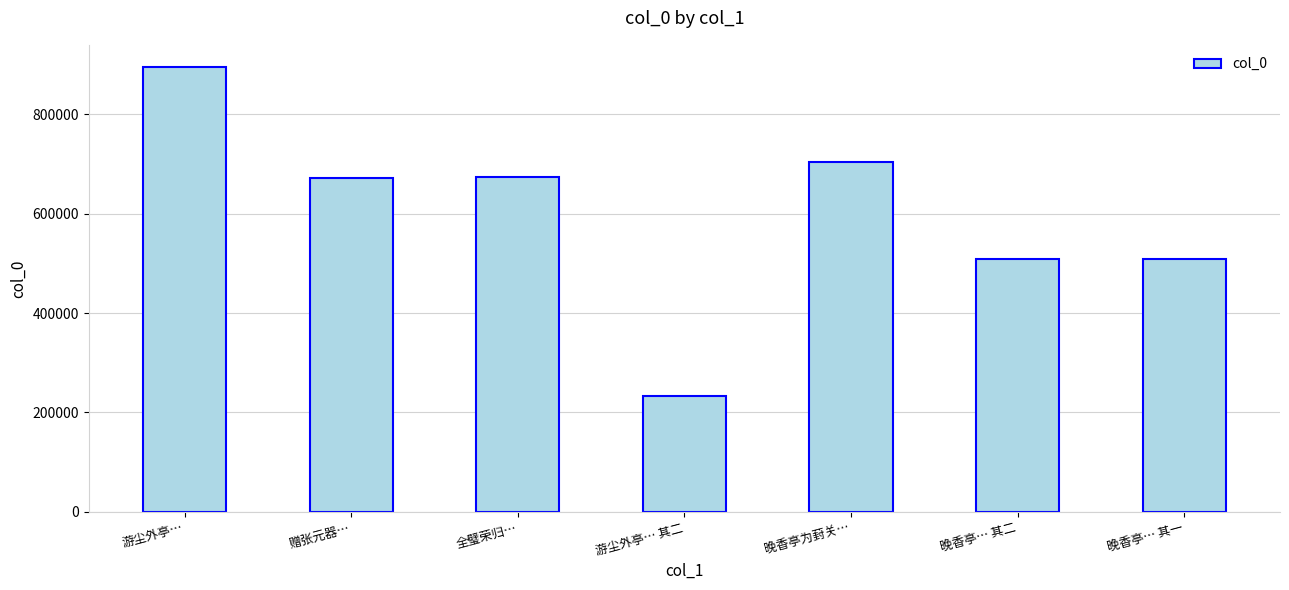

What is the average value?

599664